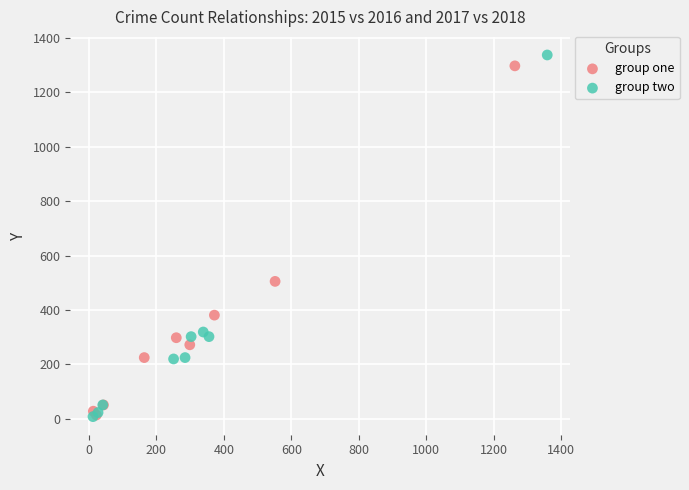

Which series has the widest spread of Y values?

group two